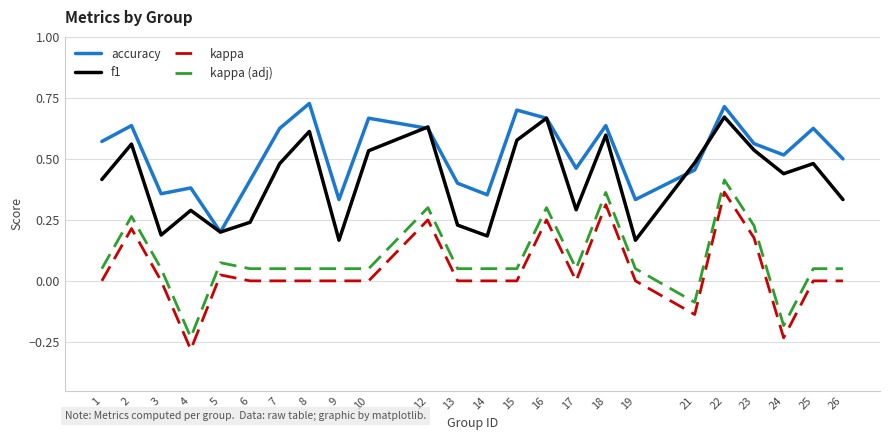

True or false: kappa (adj) and accuracy intersect in this chart.

False